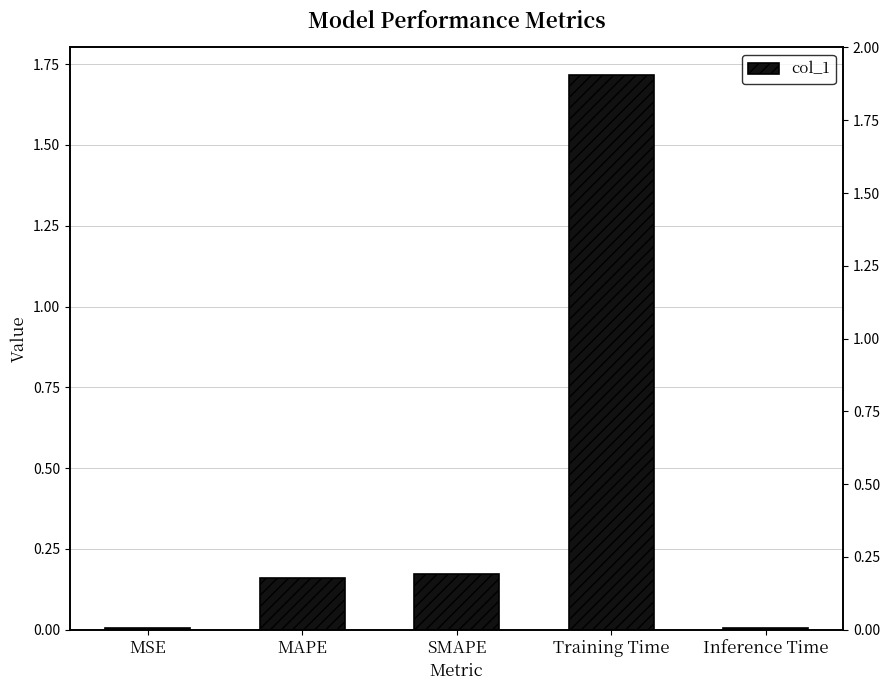

What is the maximum value shown in the chart?

1.7